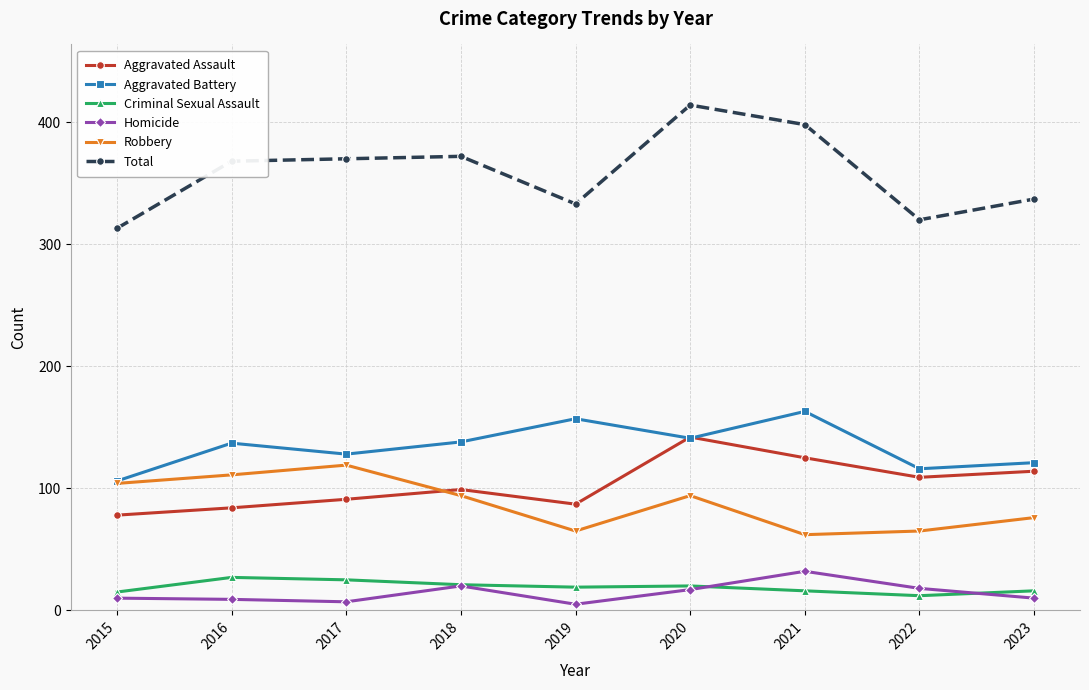

What are all the series names shown in the legend?

Aggravated Assault, Aggravated Battery, Criminal Sexual Assault, Homicide, Robbery, Total